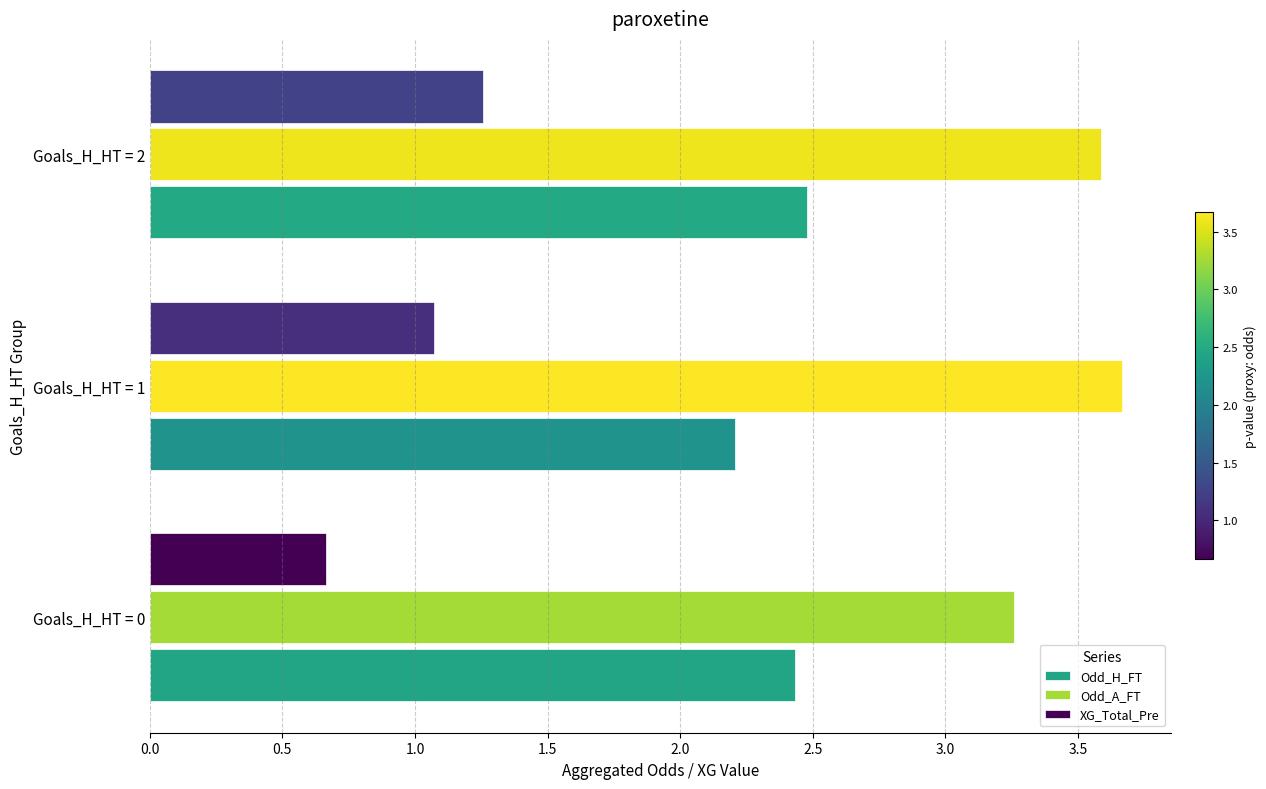

Which series changed the most between Goals_H_HT = 0 and Goals_H_HT = 2?

XG_Total_Pre